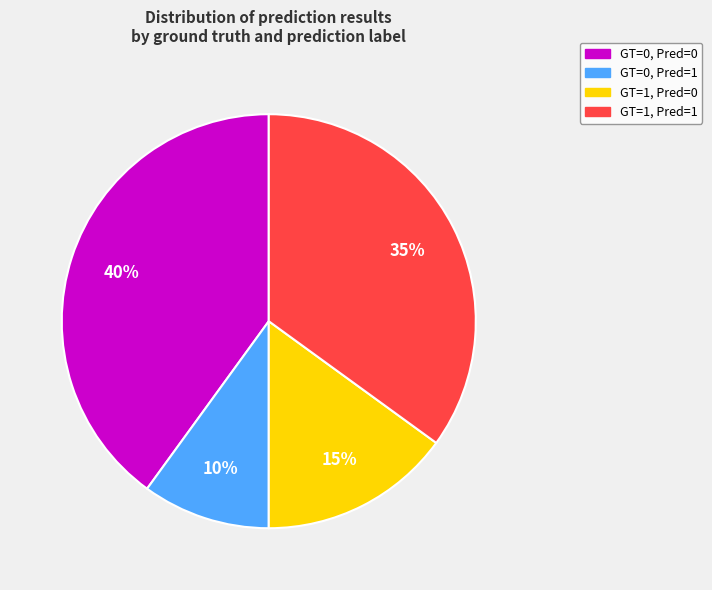

Which has a higher value, GT=0, Pred=1 or GT=1, Pred=0?

GT=1, Pred=0